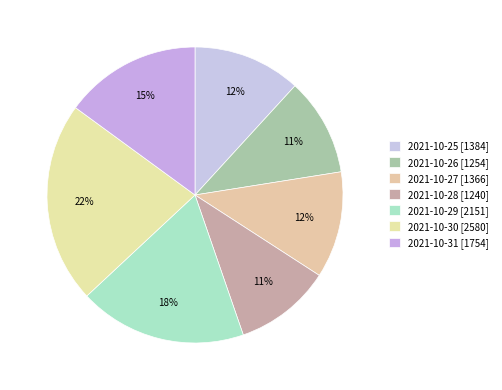

Is it true that 2021-10-30 is 22% of the pie?

True